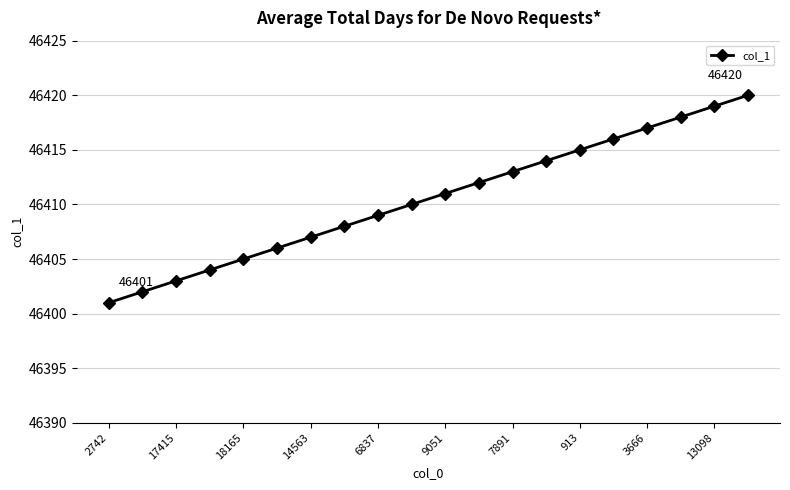

Reading left to right, extract all data points from this chart.

46401	46402	46403	46404	46405	46406	46407	46408	46409	46410	46411	46412	46413	46414	46415	46416	46417	46418	46419	46420